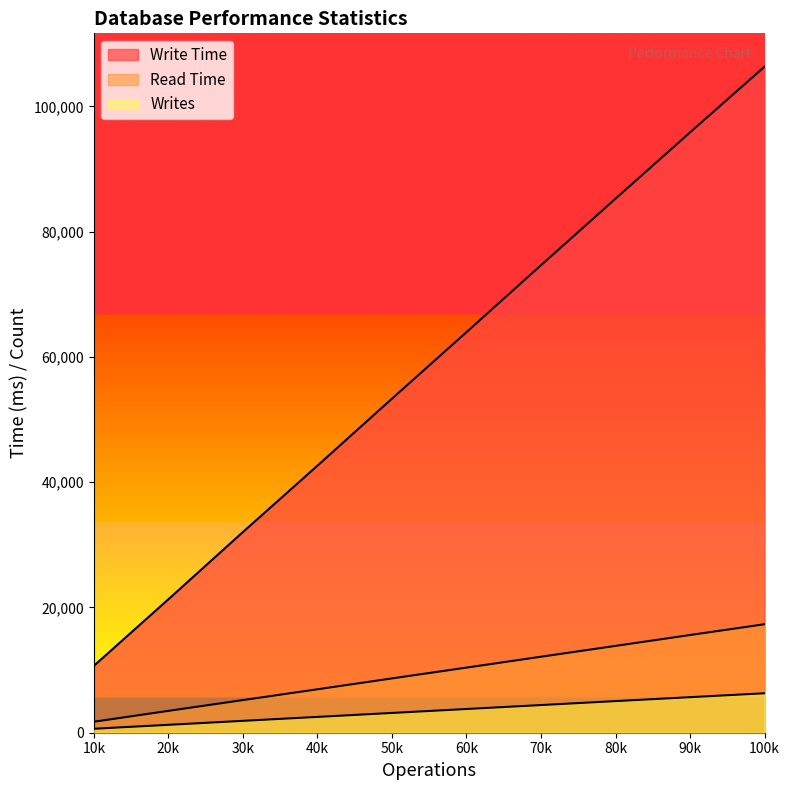

List the series in order of their peak value, highest first.

Write Time, Read Time, Writes